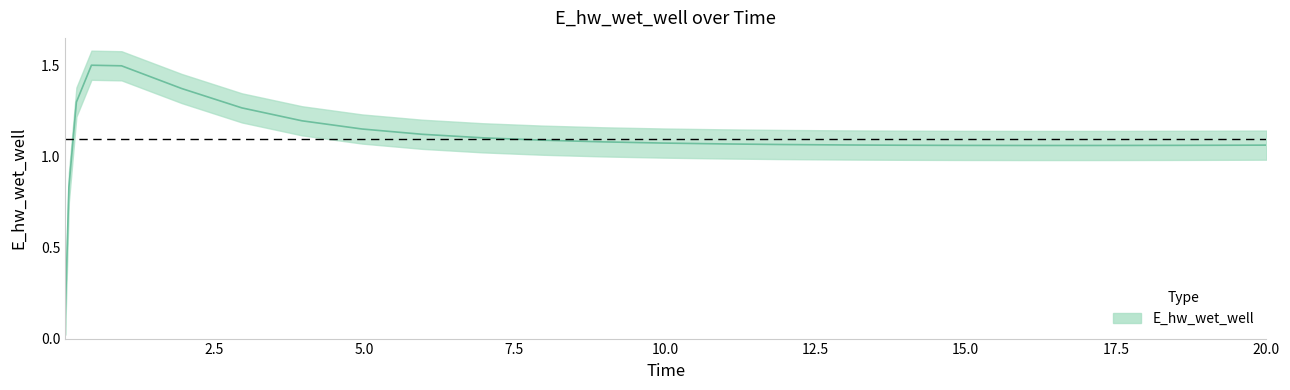

What is the sum of the values at 5.96875 and 15.96875?

2.2